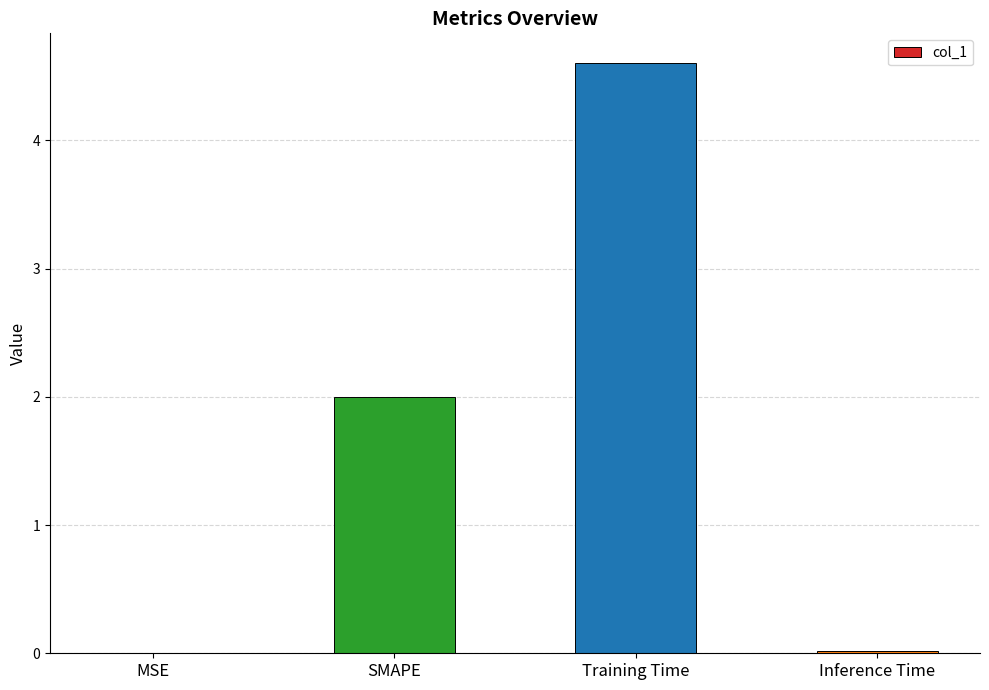

Which label corresponds to the largest value in the chart?

Training Time